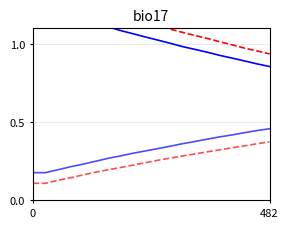

What are all the series names shown in the legend?

loss, val_loss, acc, val_acc